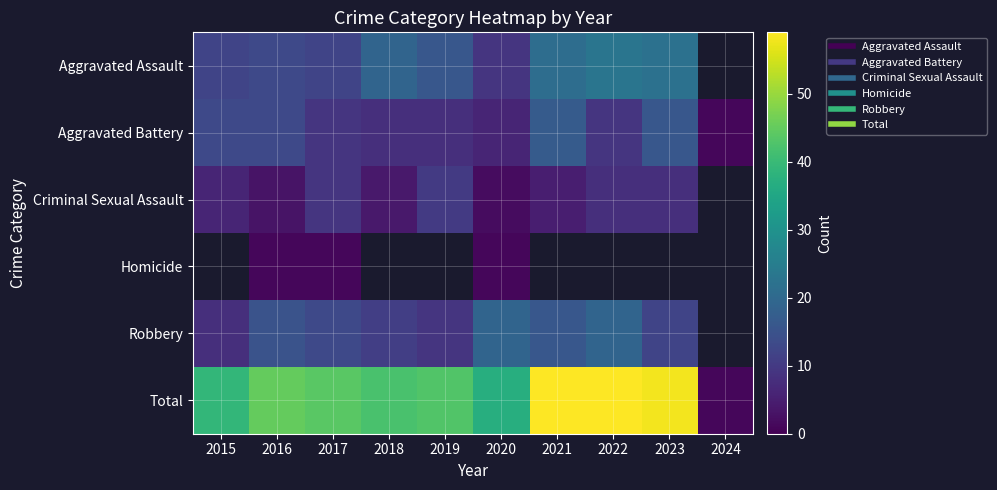

Rank the categories by Aggravated Battery value from lowest to highest.

2024, 2020, 2018, 2019, 2017, 2022, 2015, 2016, 2023, 2021